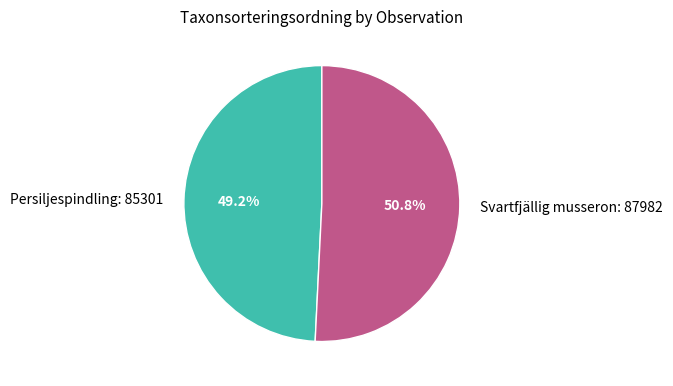

What is the ratio of the value at Persiljespindling: 85301 to the value at Svartfjällig musseron: 87982?

1.0